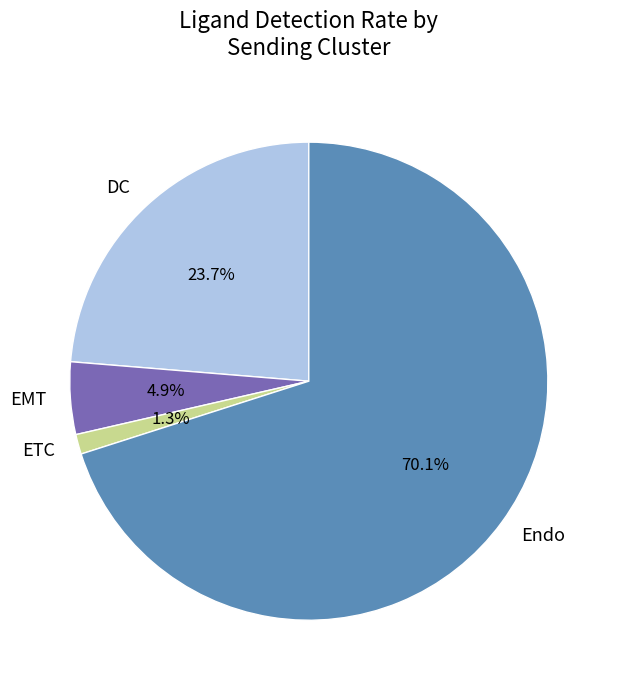

Between DC and ETC, which is larger?

DC